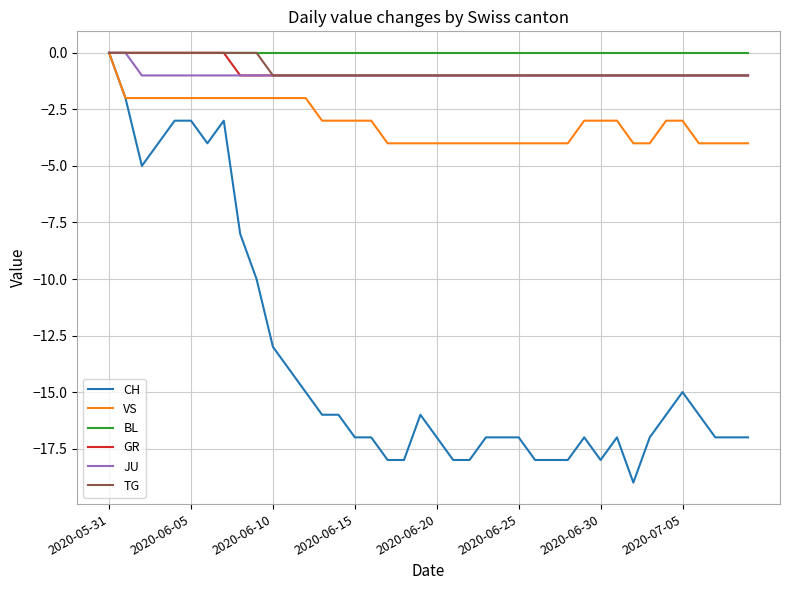

What are all the series names shown in the legend?

CH, VS, BL, GR, JU, TG